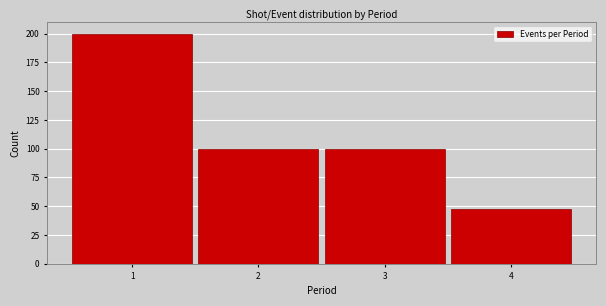

Reading left to right, transcribe this chart: for each bar, give the range it covers on the x-axis and its height. The values are not printed on the chart, so give them approximately, as read against the axis.

0.5 to 1.5: 200
1.5 to 2.5: 100
2.5 to 3.5: 100
3.5 to 4.5: 50